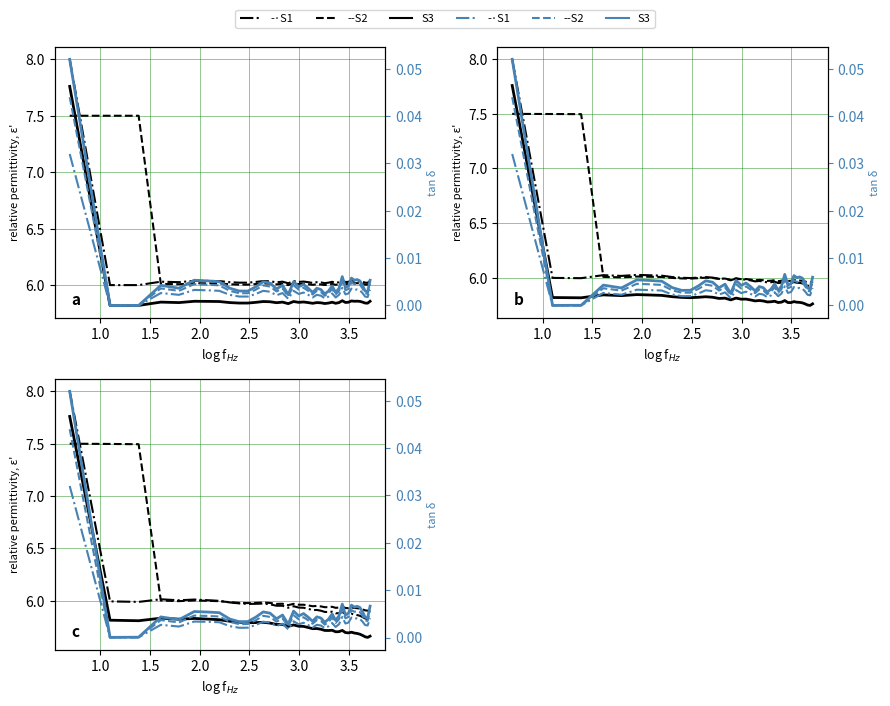

Is the value of S1 at 4.0 greater than the value of S3 (tan δ) at 20?

Yes